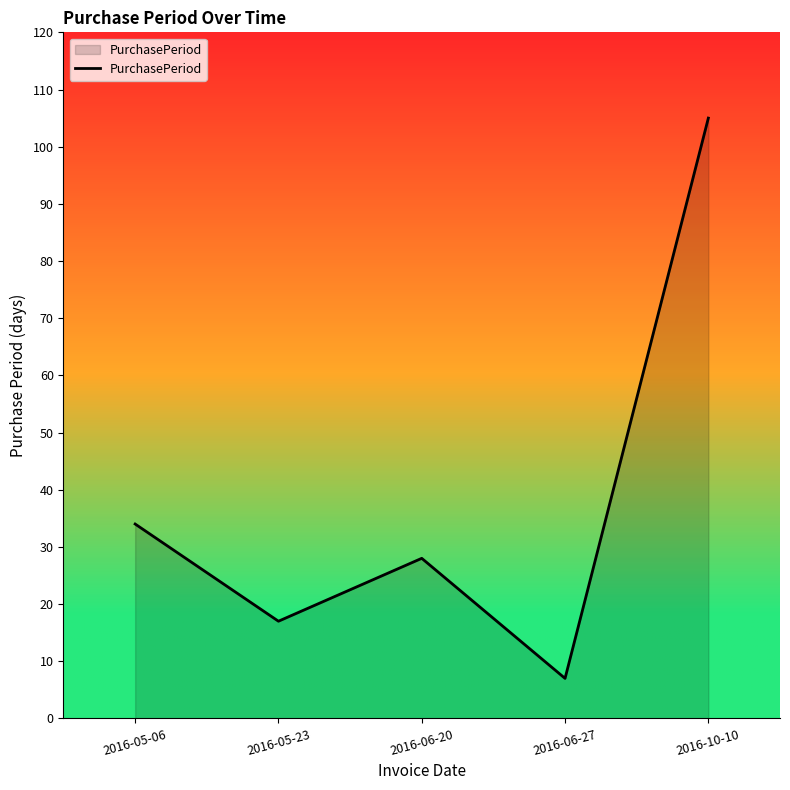

How many interior local peaks (higher than both neighbors) does the data have?

1